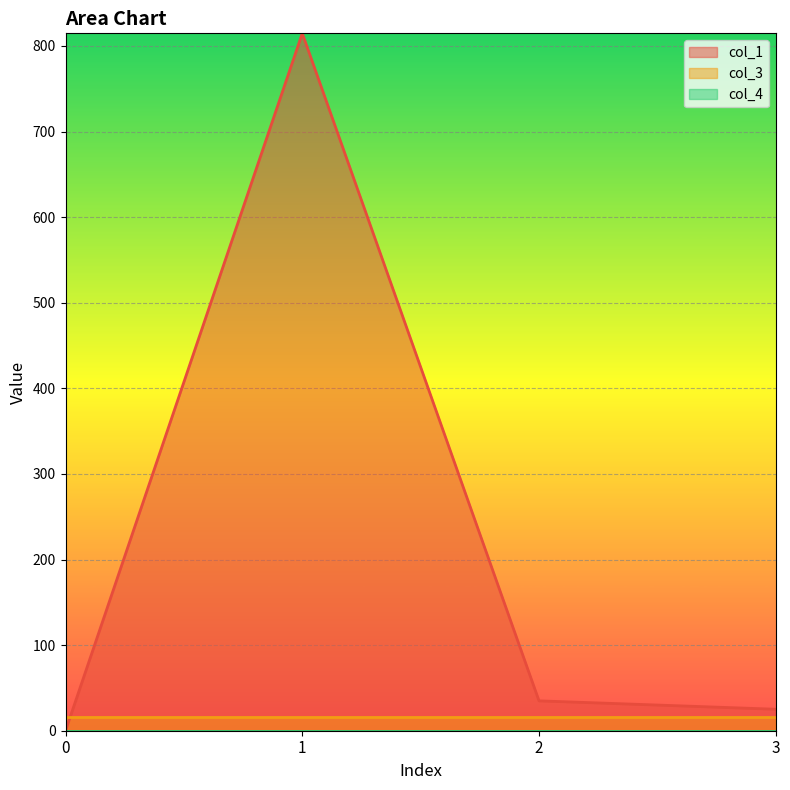

The col_1 series shows 18.7 at 2. True or false?

False